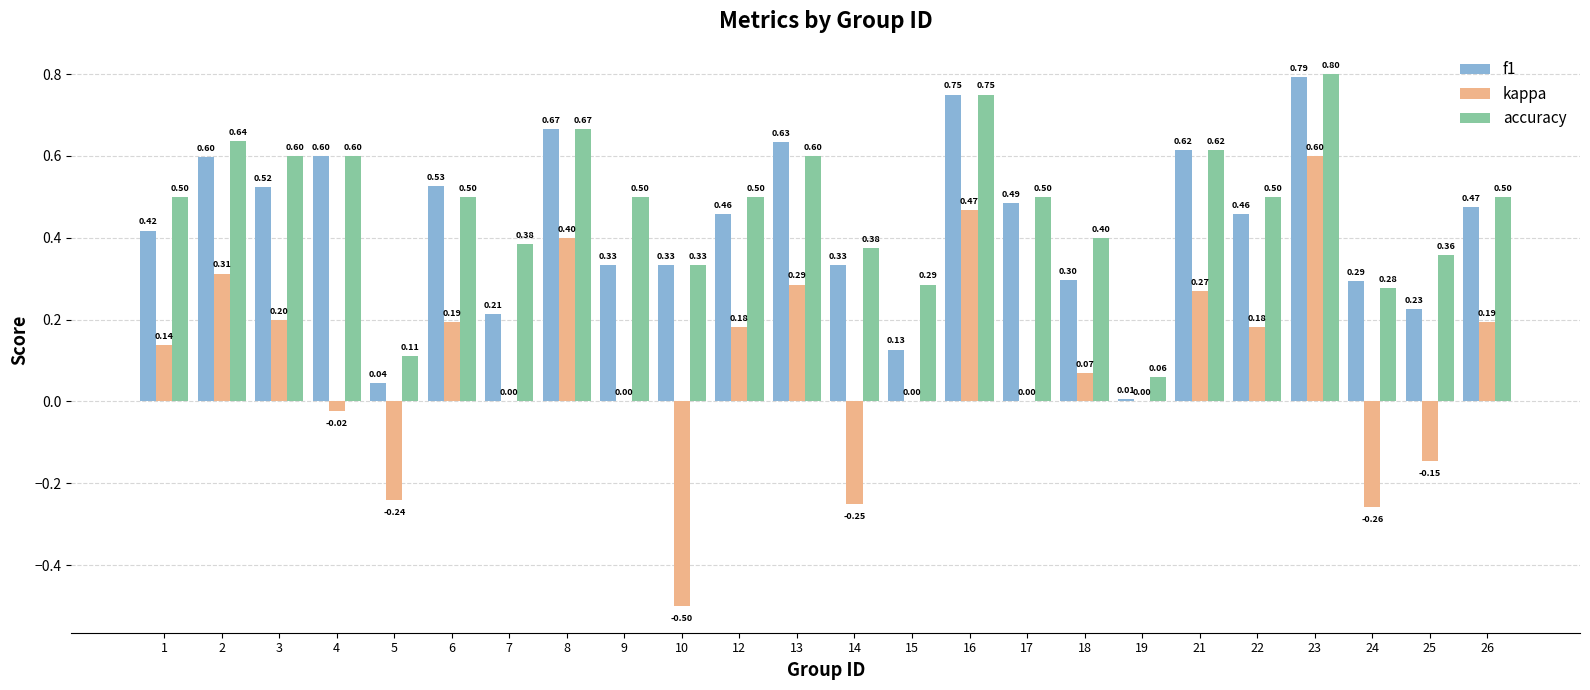

Are the bars horizontal?

No